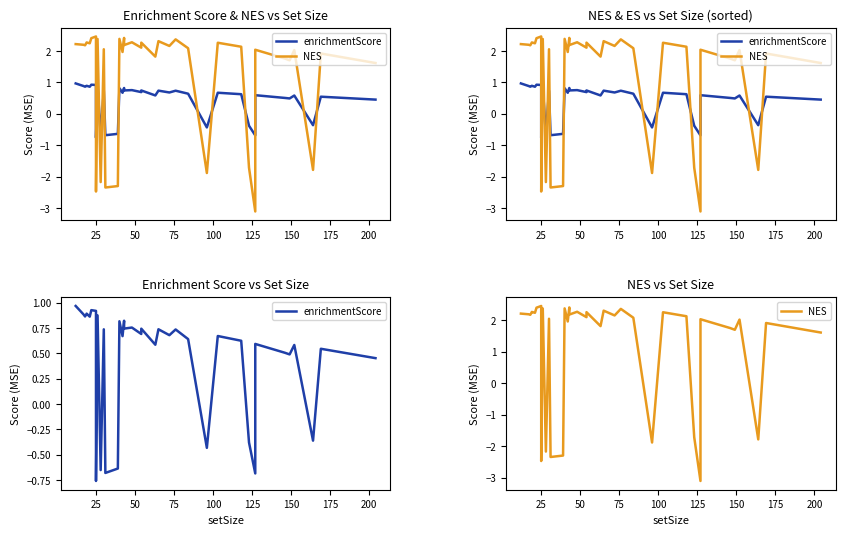

What is the sum of all enrichmentScore values?

17.5